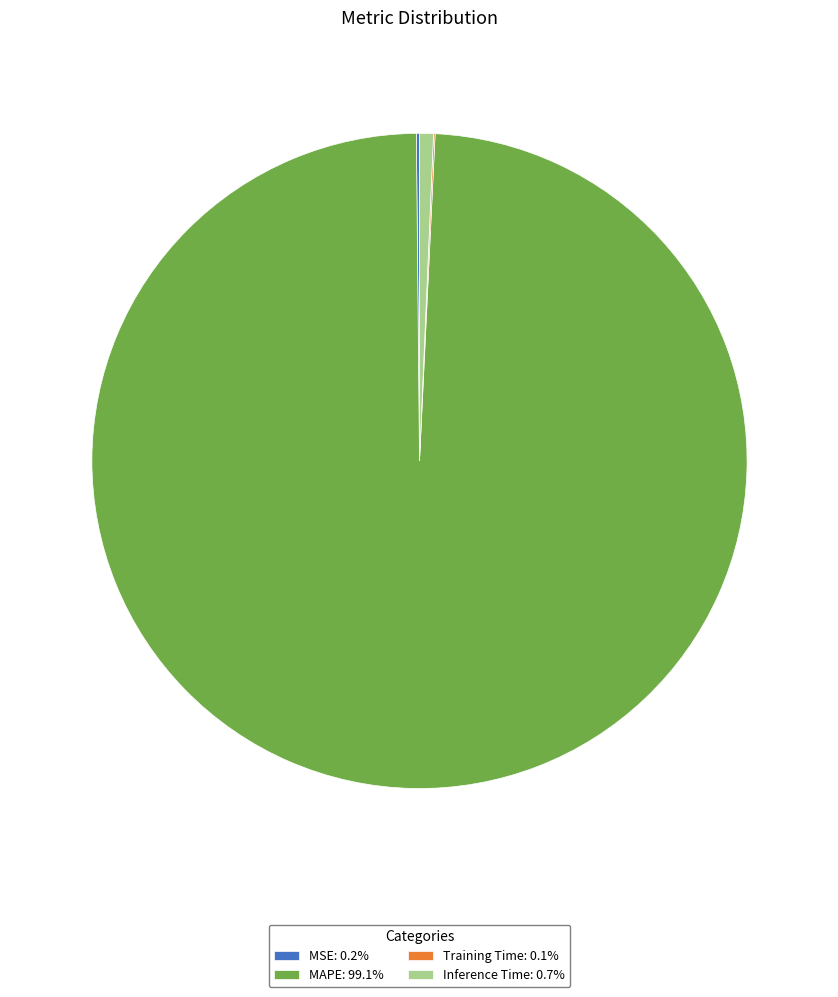

Does MAPE: 99.1% account for over 50% of the chart?

Yes